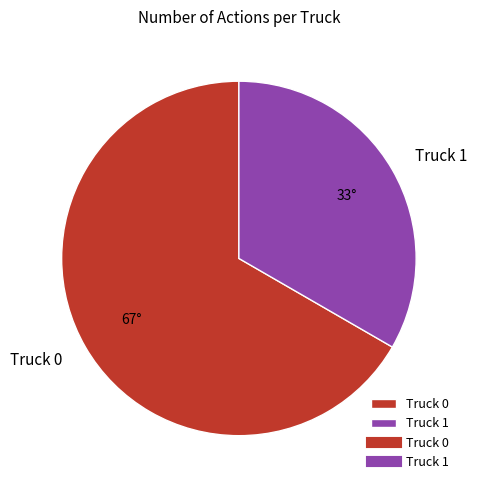

Rank the categories by value from lowest to highest.

Truck 1, Truck 0